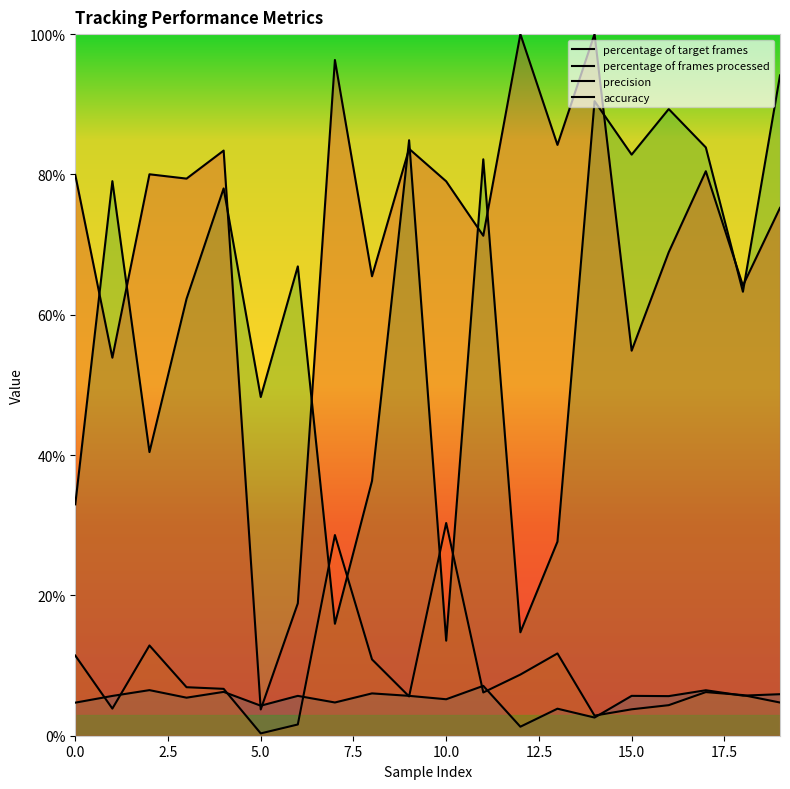

True or false: percentage of frames processed has more than 1 interior local peaks.

True